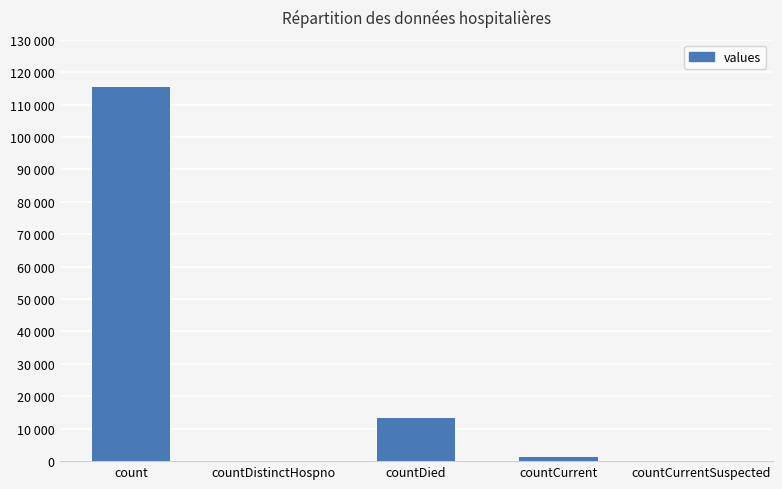

Reading right to left, extract all data points from this chart.

countCurrentSuspected=0	countCurrent=1383	countDied=13343	countDistinctHospno=0	count=115379